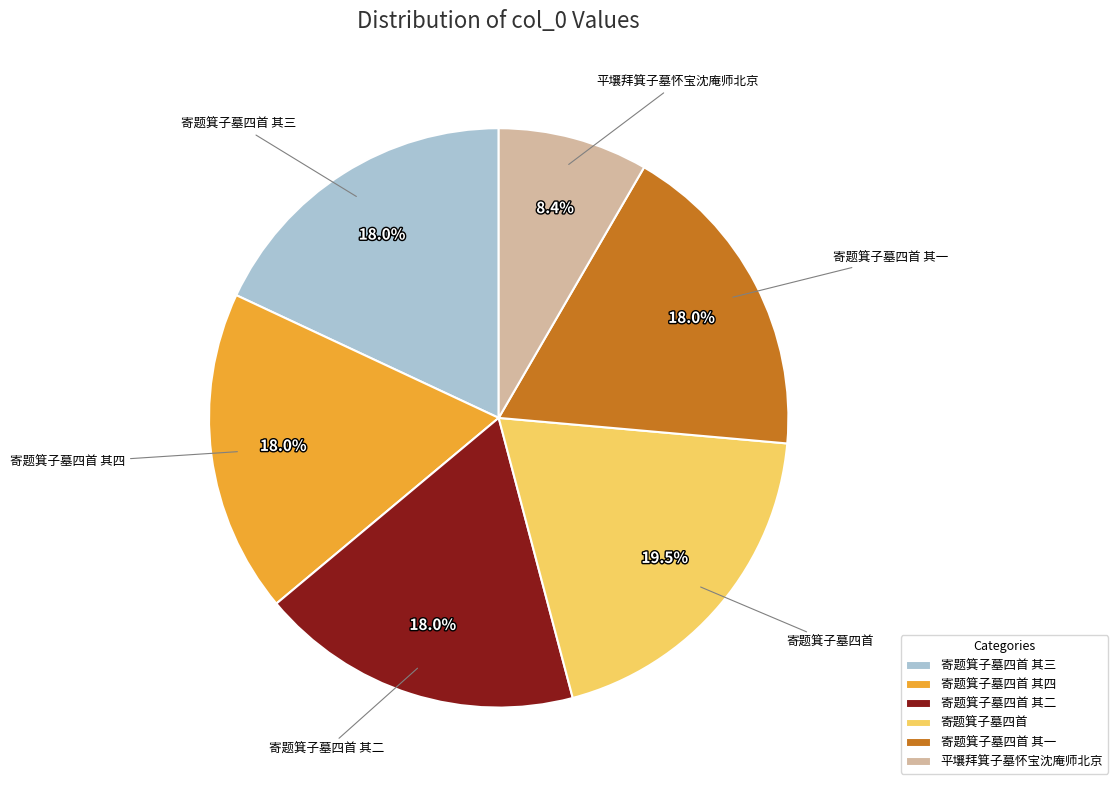

Is there a majority slice in this chart?

No